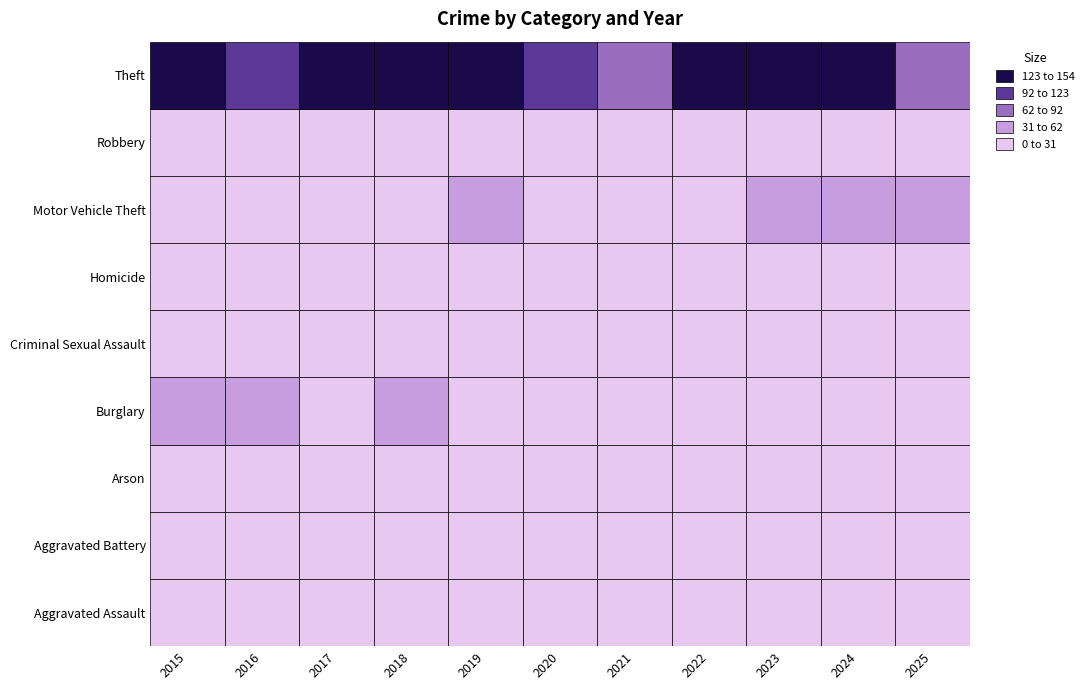

Which label corresponds to the largest value in the chart?

2017